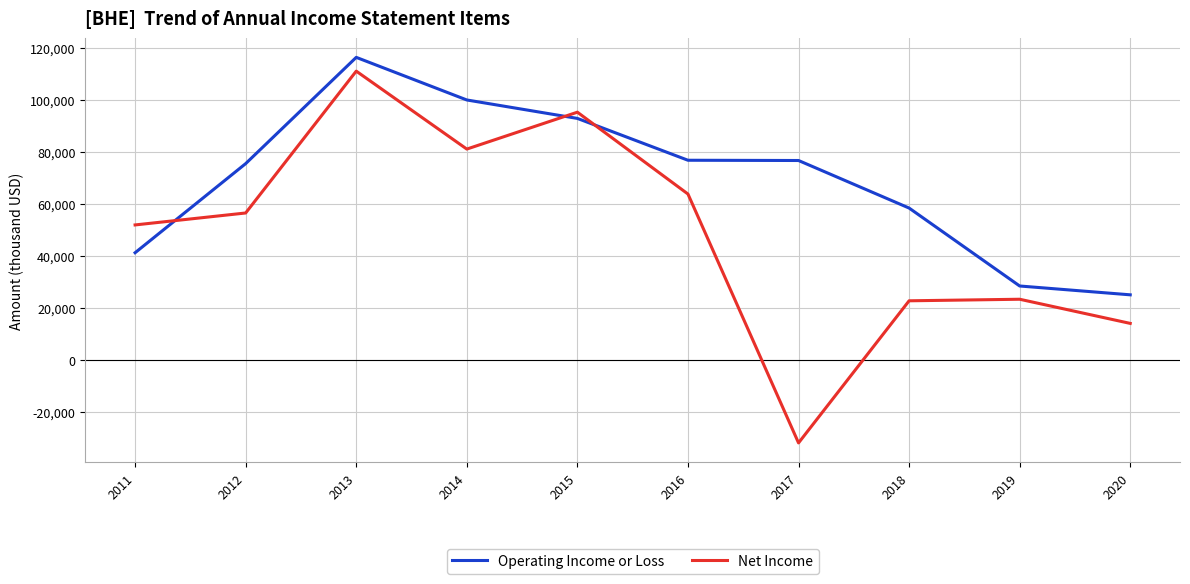

At which category is the sum across all series the highest?

2013